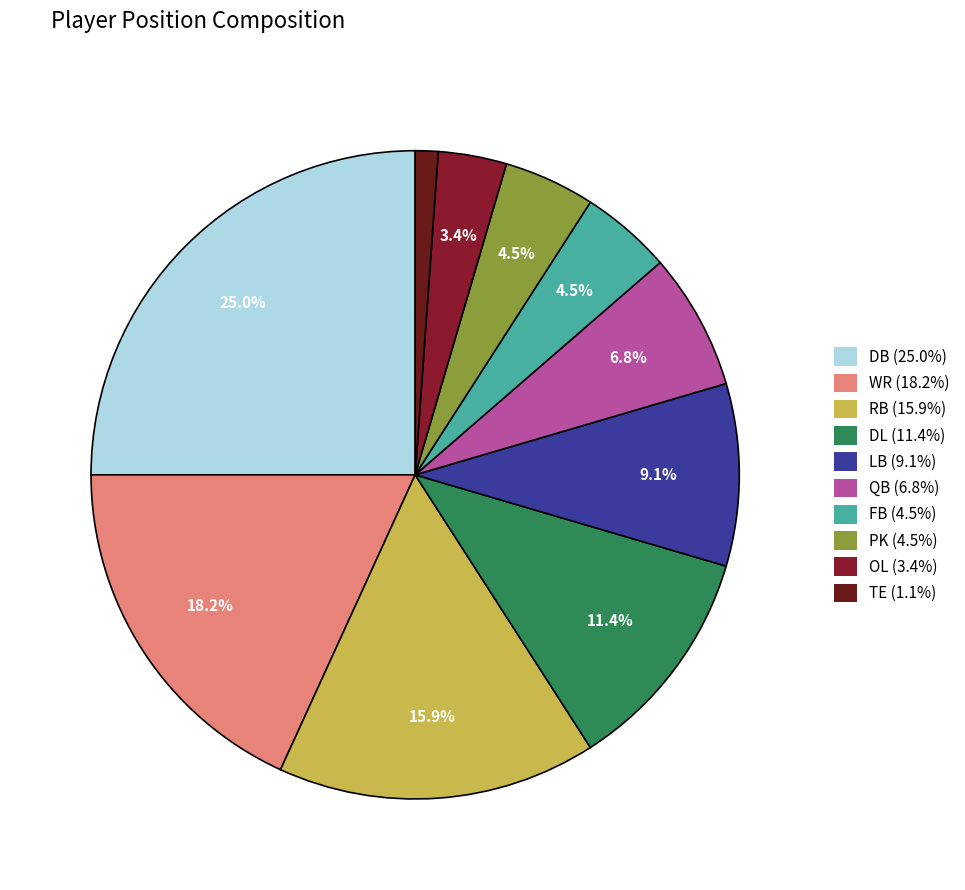

What portion of the pie excludes TE?

98.9%